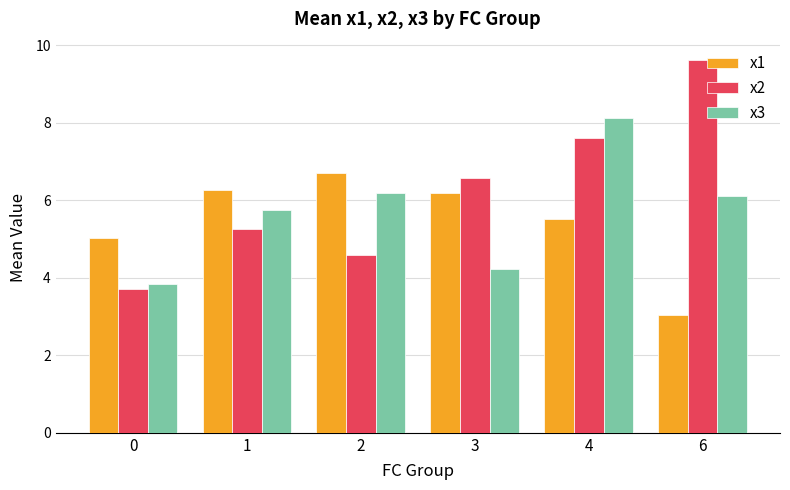

What are all the series names shown in the legend?

x1, x2, x3